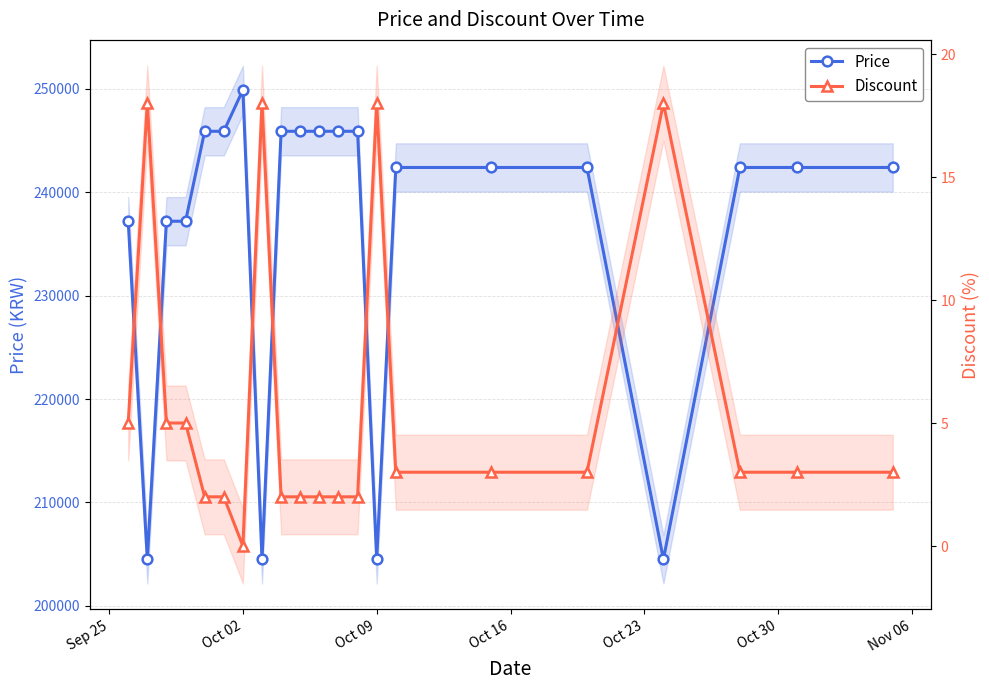

Reading left to right, extract all data points from this chart.

Price: 237200	204500	237200	237200	245900	245900	249900	204500	245900	245900	245900	245900	245900	204500	242400	242400	242400	204500	242400	242400	242400
Discount: 5	18	5	5	2	2	0	18	2	2	2	2	2	18	3	3	3	18	3	3	3